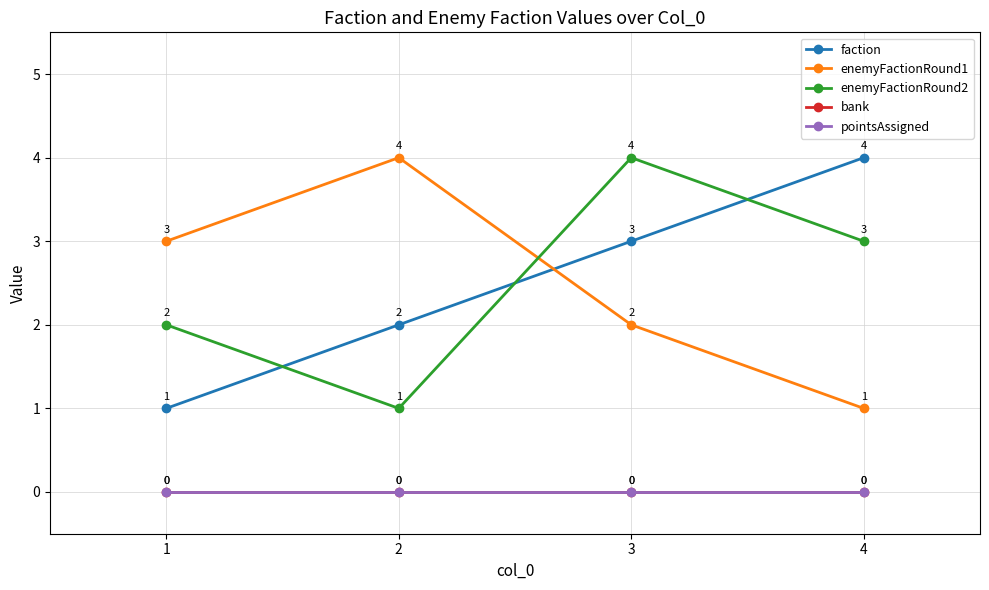

At which label does enemyFactionRound2 reach its minimum?

2